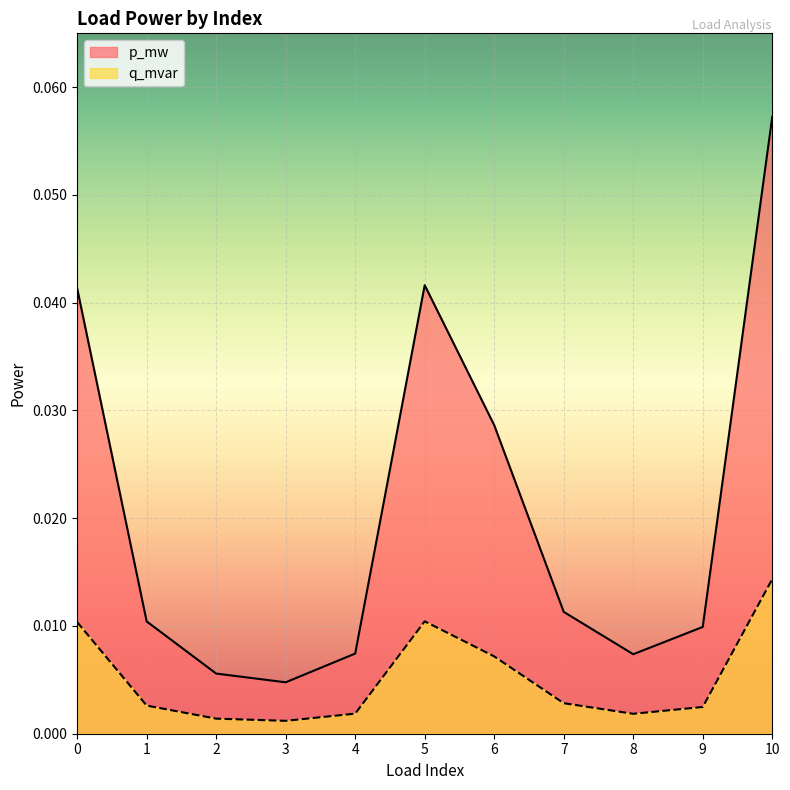

Which category has the highest value in the p_mw series?

10